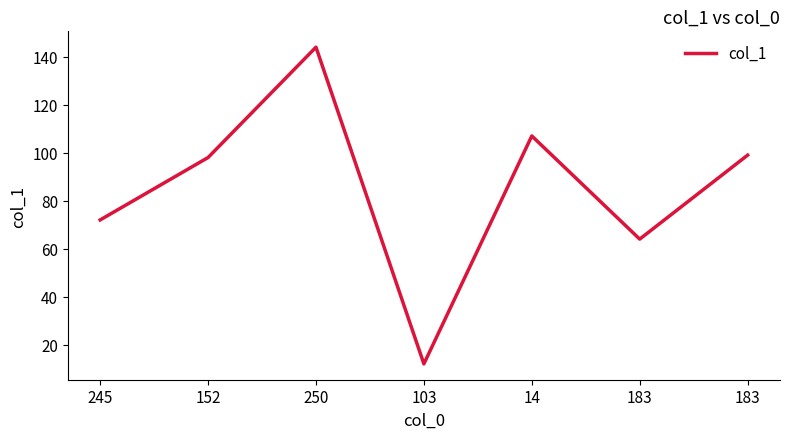

How many values are below 98?

3